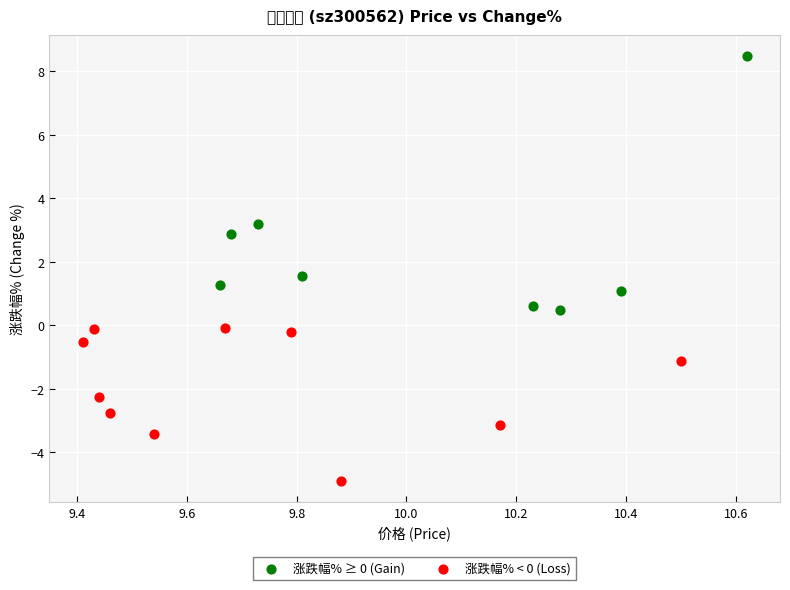

Which series reaches the maximum Y coordinate?

涨跌幅% ≥ 0 (Gain)